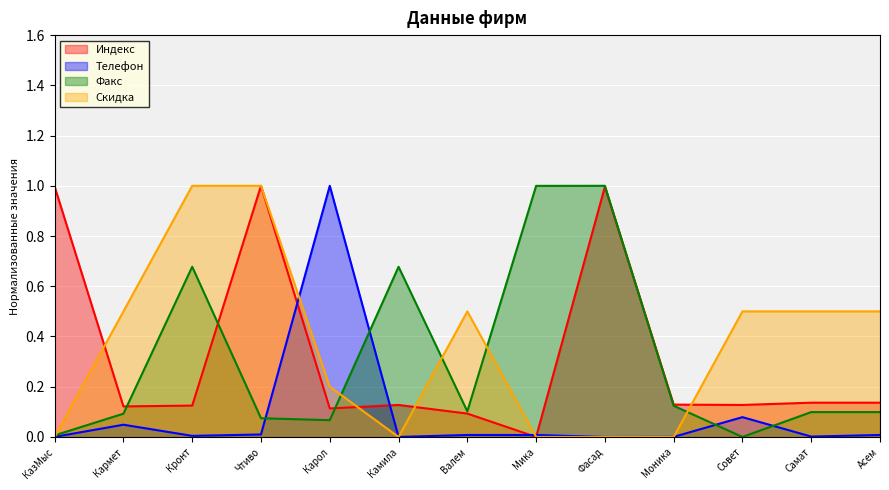

Does the chart display data point markers on the line(s)?

No